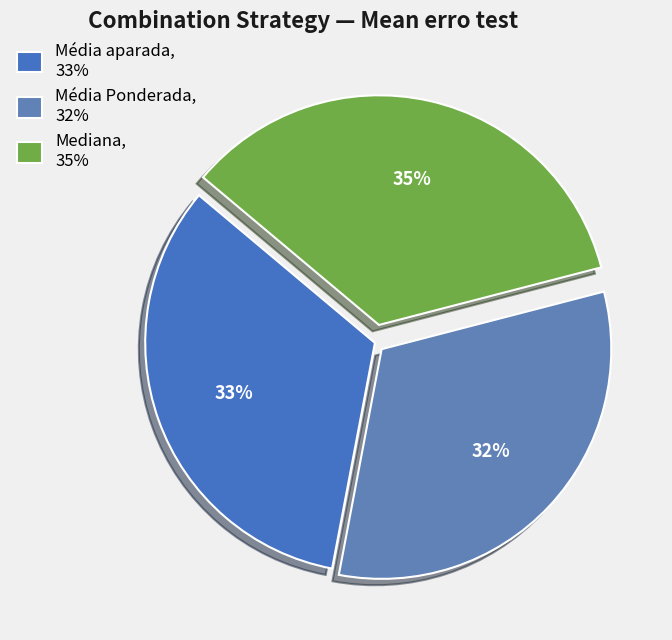

Which category has the smallest portion of the pie?

Média Ponderada, 32%